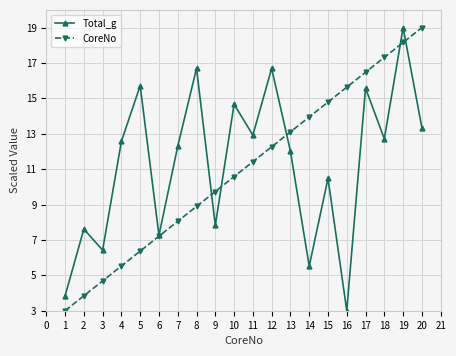

The CoreNo series shows 20.6 at 11. True or false?

False